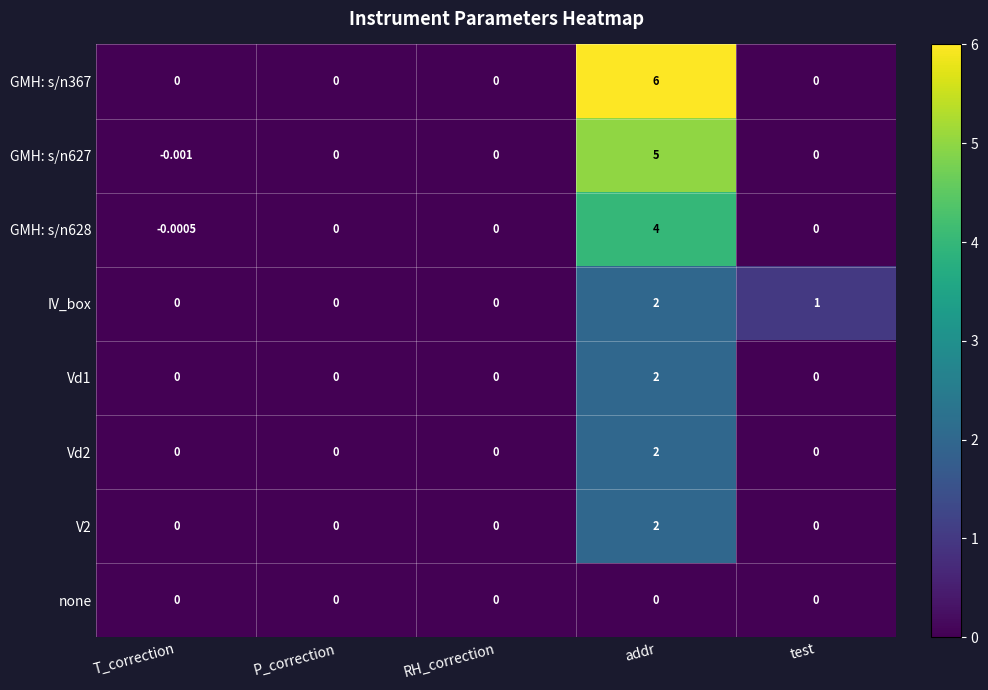

Which label corresponds to the largest value in the chart?

addr